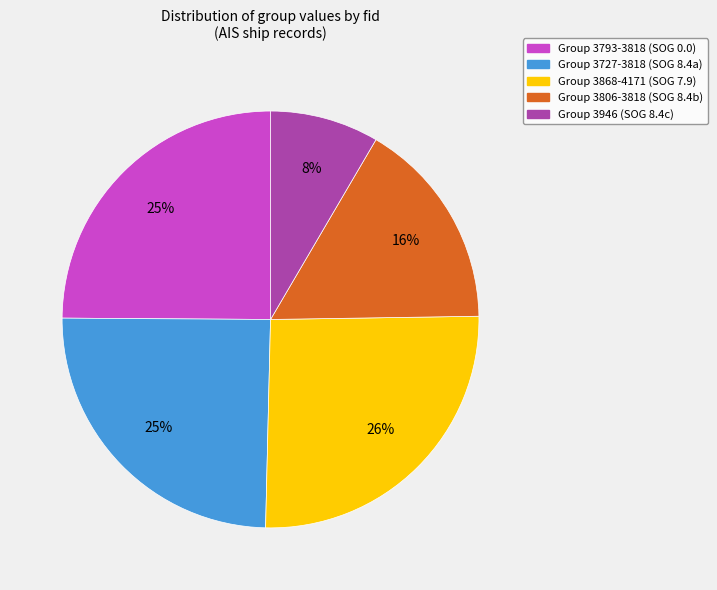

Between Group 3868-4171 (SOG 7.9) and Group 3793-3818 (SOG 0.0), which is larger?

Group 3868-4171 (SOG 7.9)